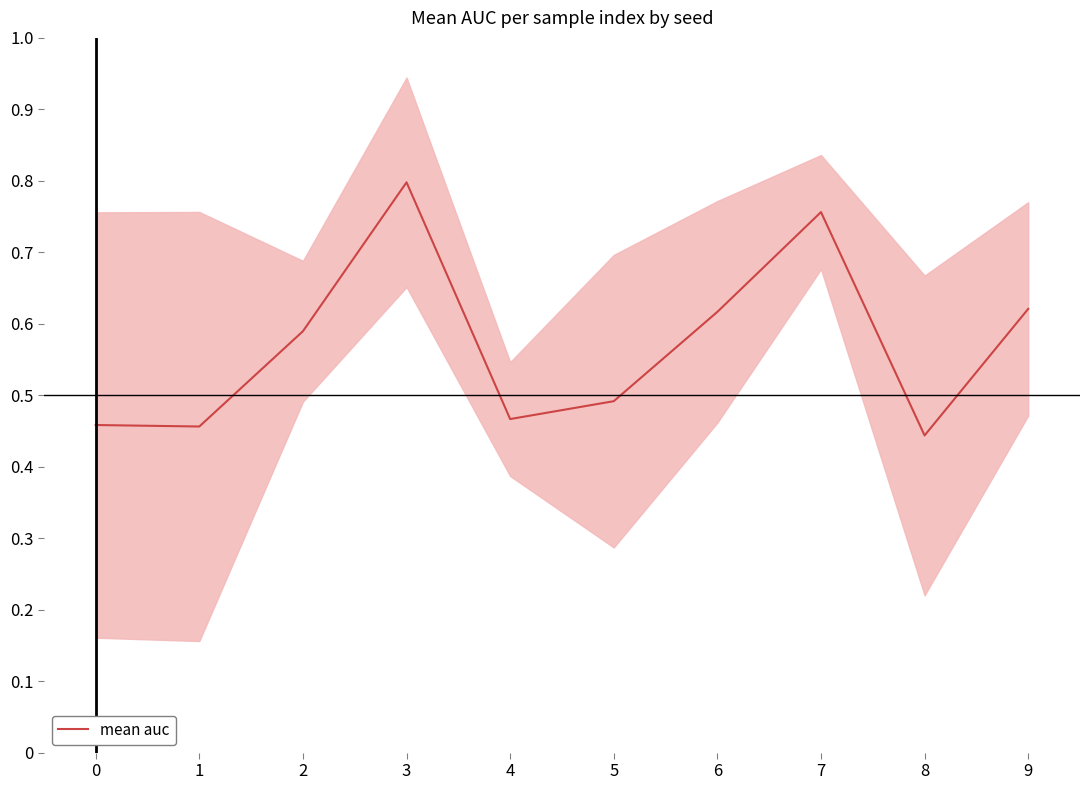

What is the difference between the maximum and minimum values?

0.4